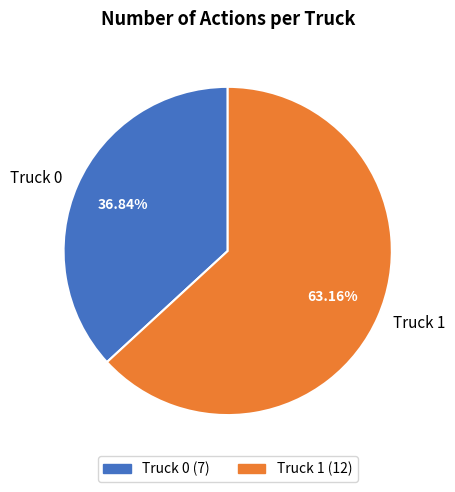

Does Truck 1 represent more than half of the total?

Yes